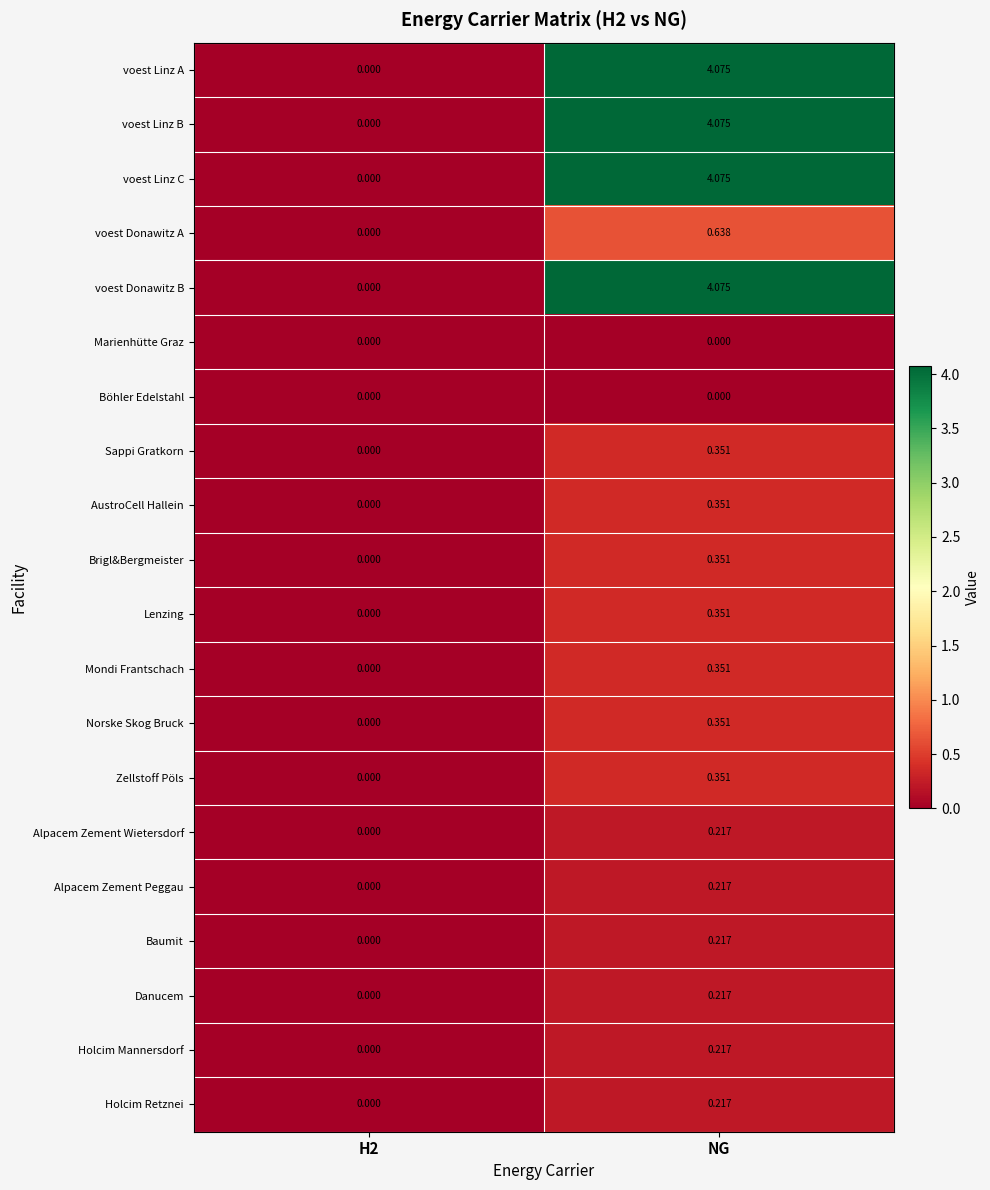

At which category does the chart reach its peak across all series?

NG